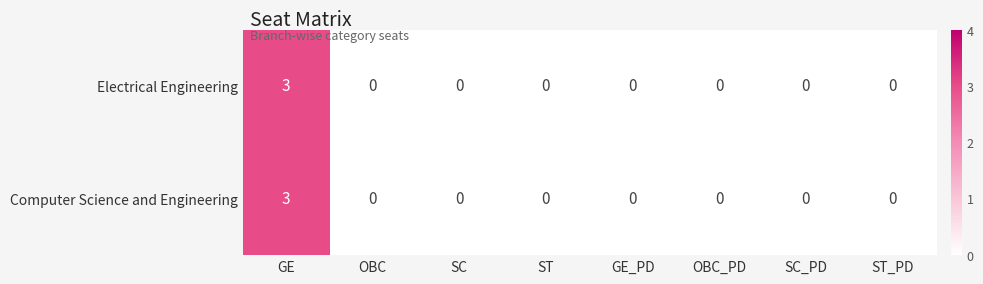

How many series are shown in this chart?

2